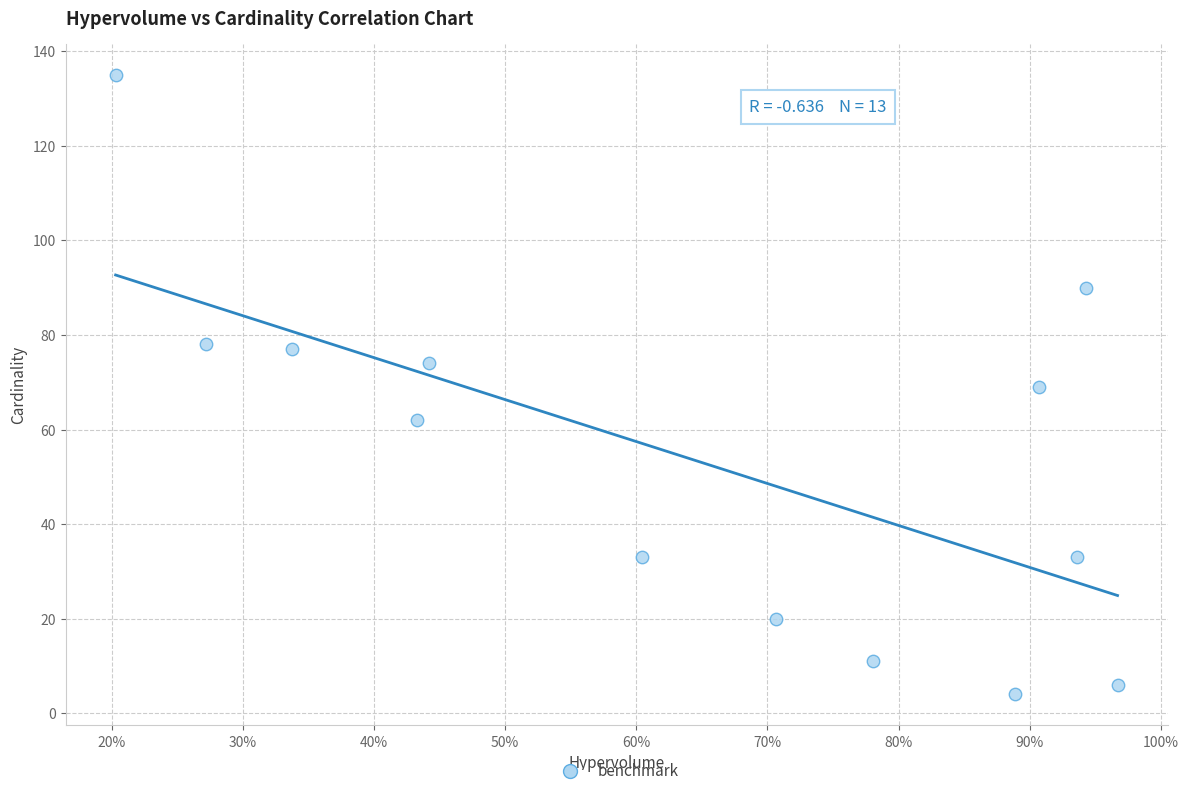

What is the range of Y values (max minus min)?

131